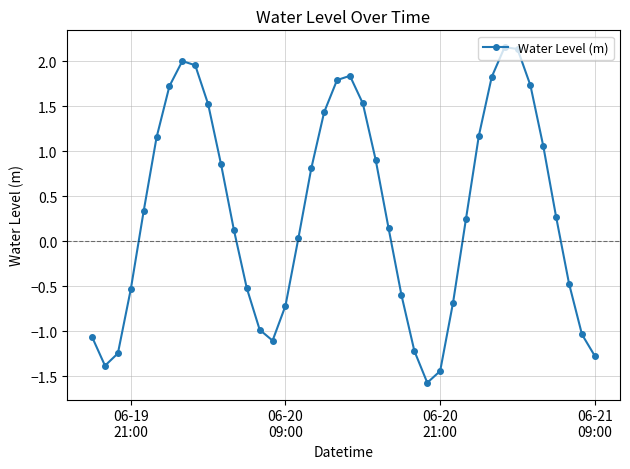

What is the difference between the second highest and minimum values?

3.7